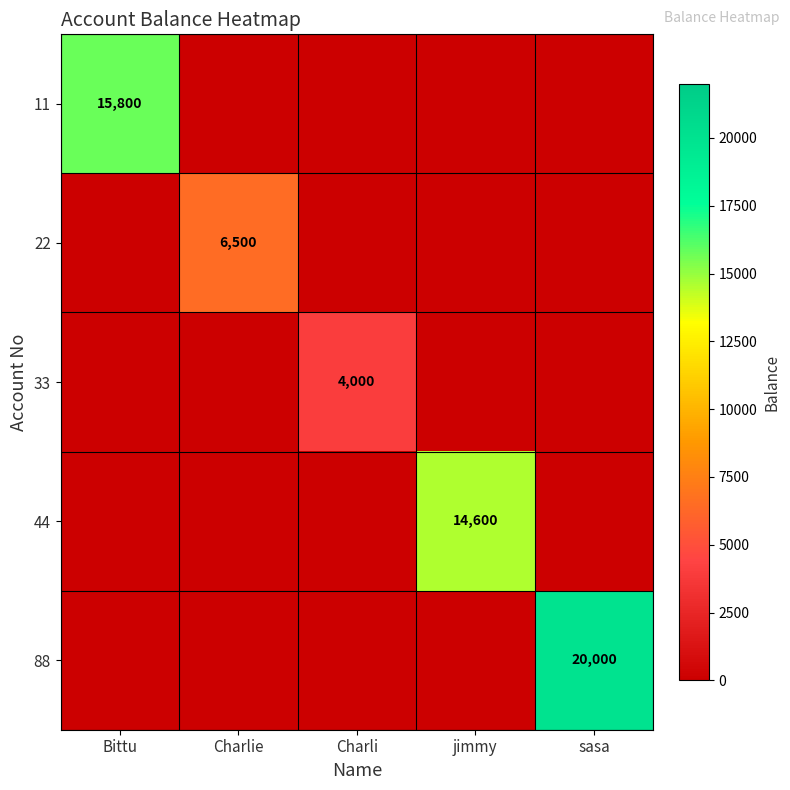

Is it true that 88 equals 11382 at sasa?

False